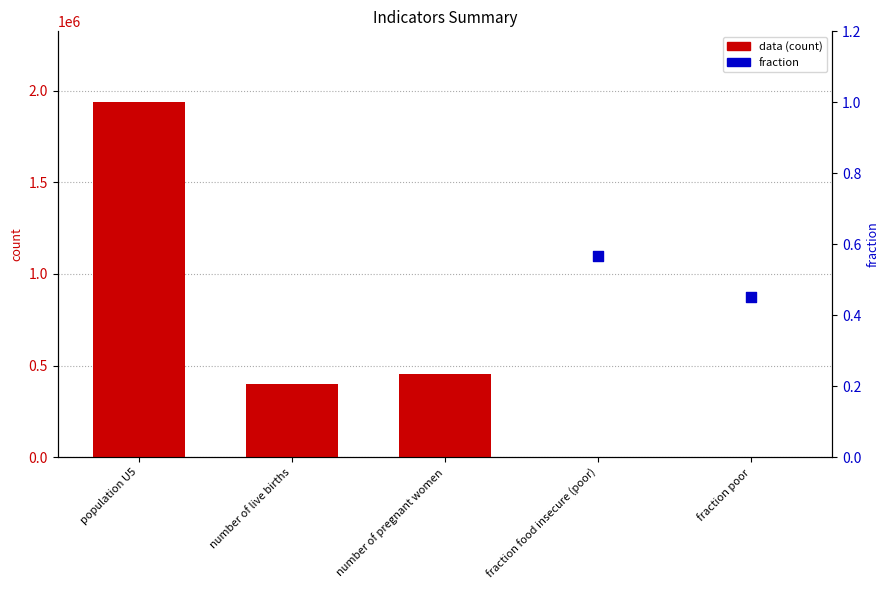

Which has a higher value, number of pregnant women or number of live births?

number of pregnant women